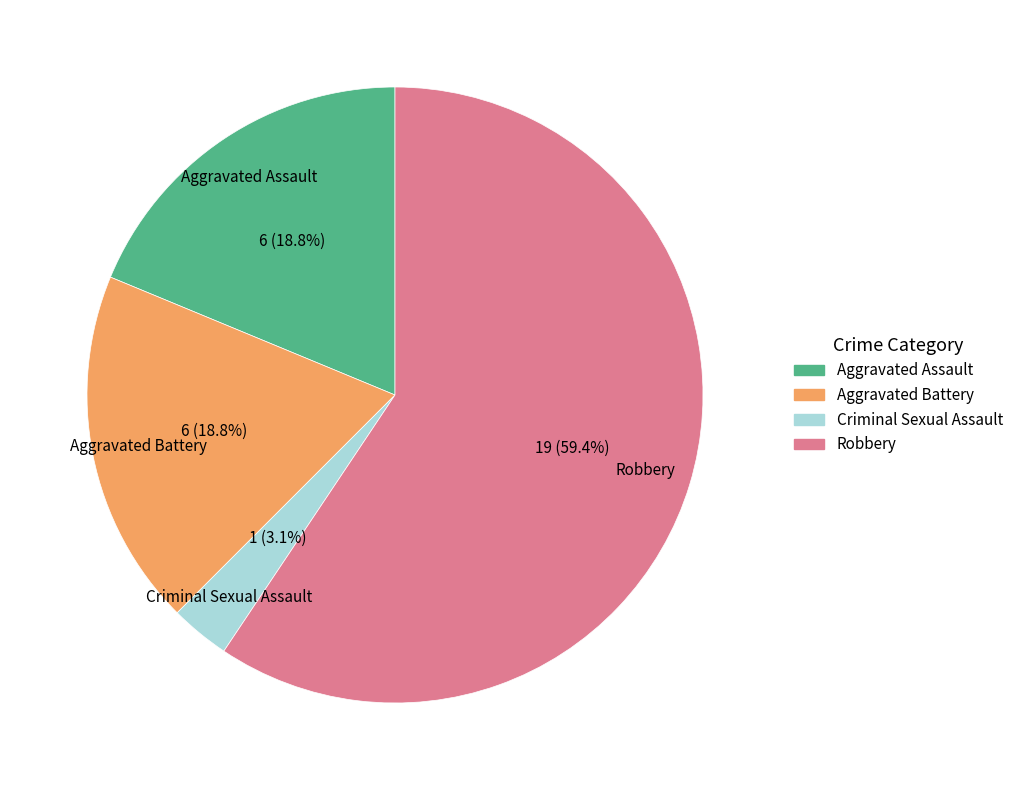

What is the ratio of the value at Aggravated Assault to the value at Aggravated Battery?

1.0